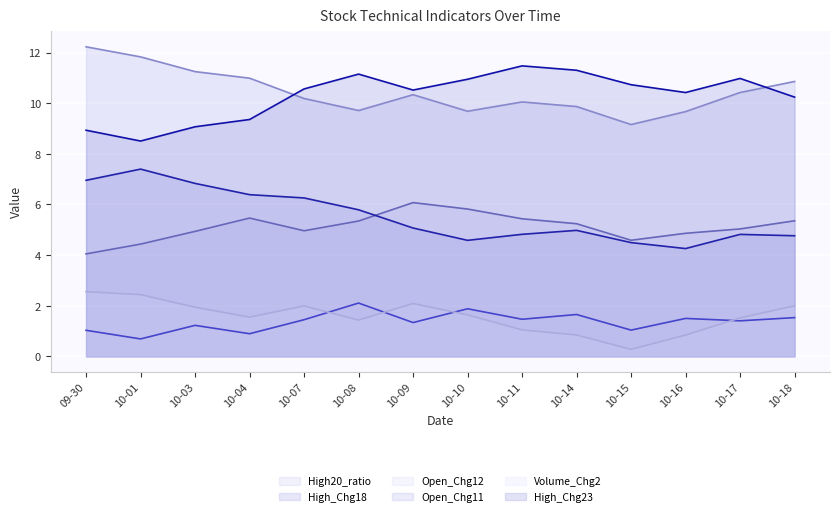

Is it true that High20_ratio equals 5.2 at 10-14?

True